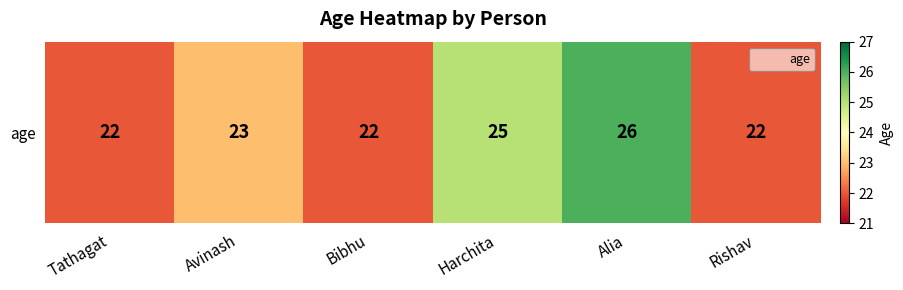

How many categories are shown in the chart?

6